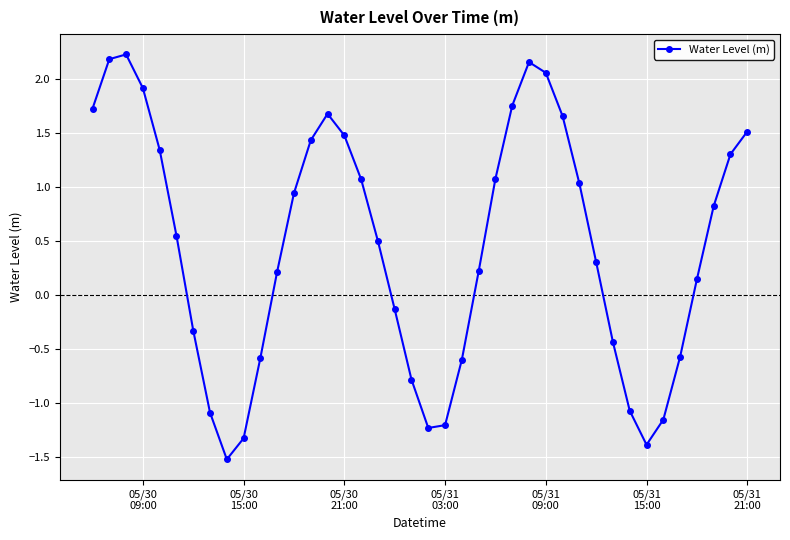

Count the number of data series in this chart.

1